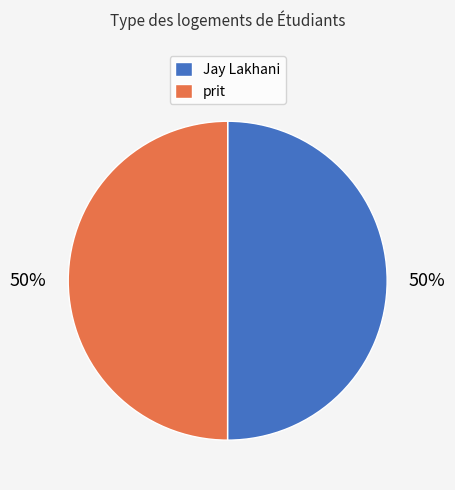

Combined, do prit and Jay Lakhani account for over 50%?

Yes